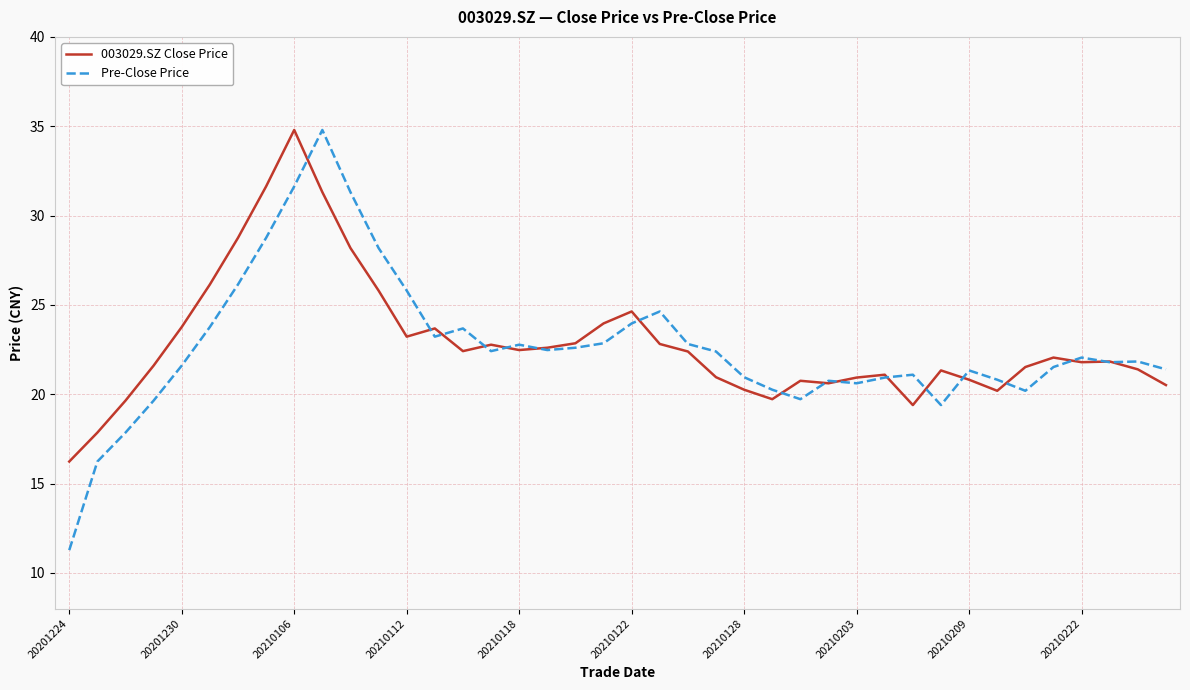

Which series has the largest range (max minus min)?

Pre-Close Price